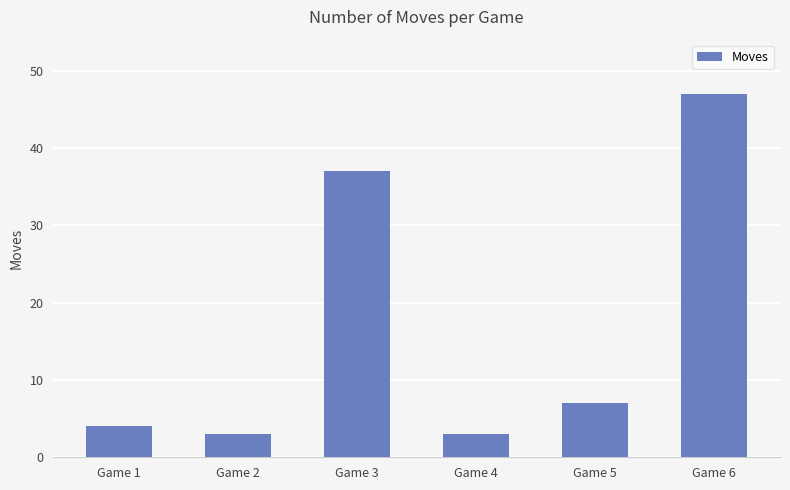

What is the sum of all values?

101